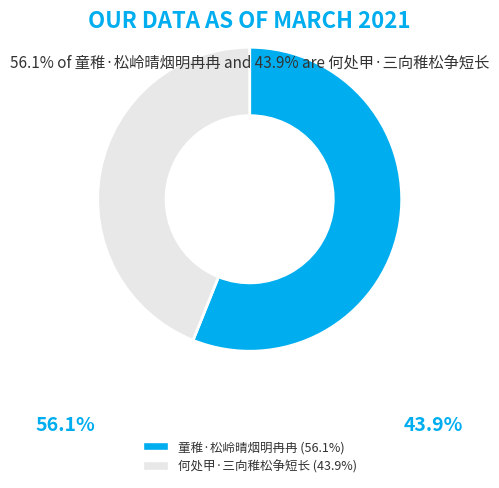

Which category accounts for the majority?

童稚·松岭晴烟明冉冉